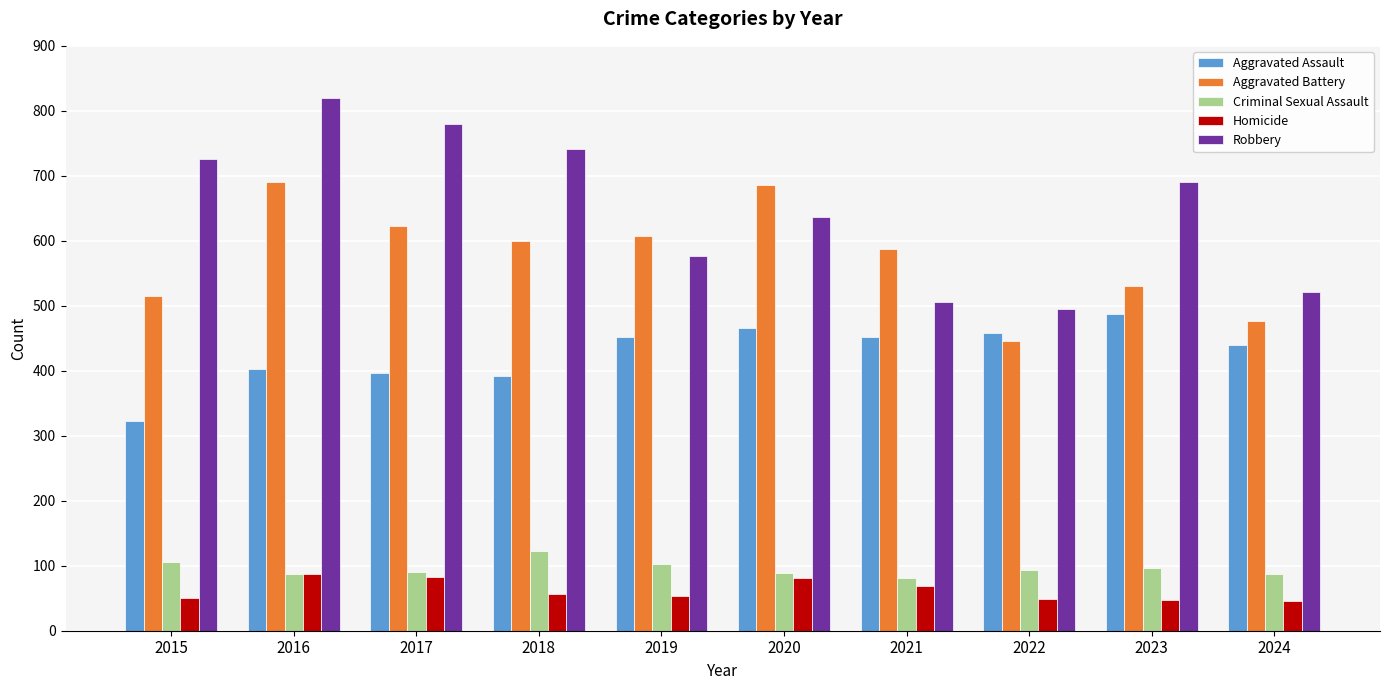

Which category has the highest value across all series?

2016